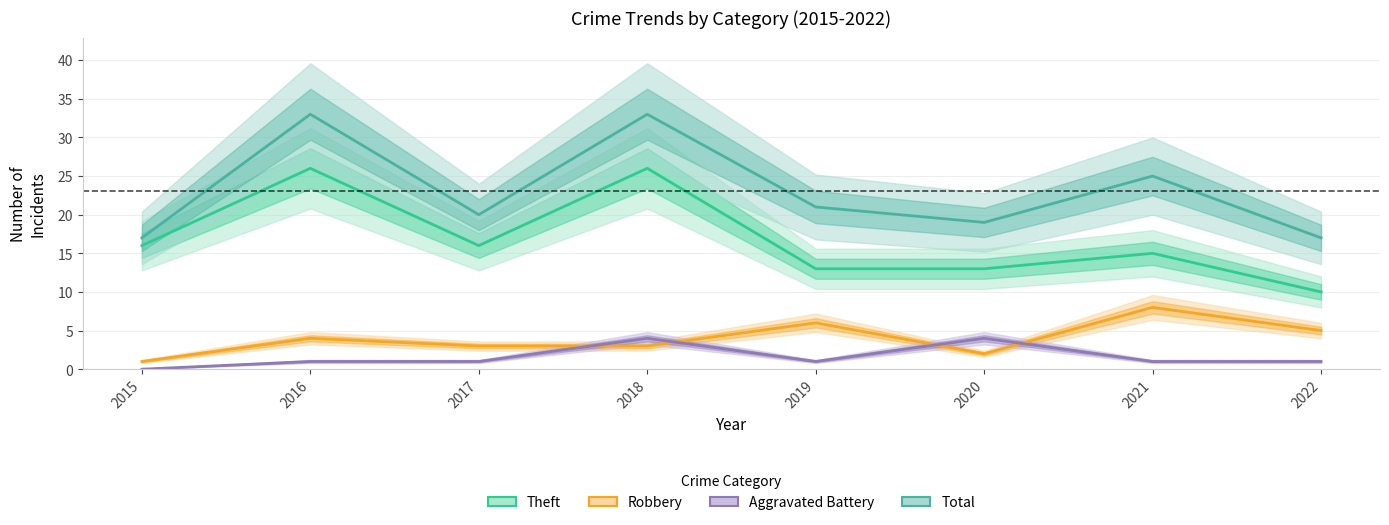

What value does the Robbery series have at 2022?

5